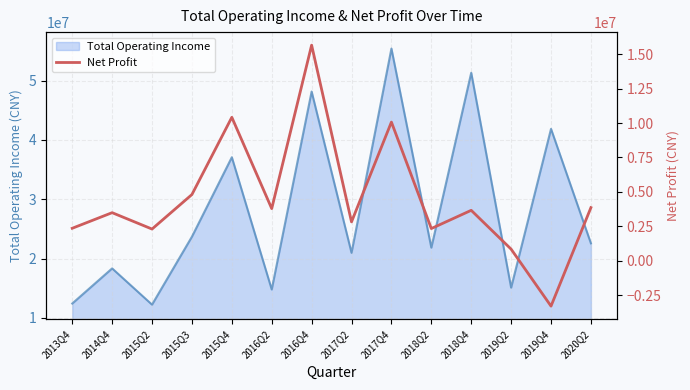

True or false: the data shows 5593184.6 at 2014Q4.

False